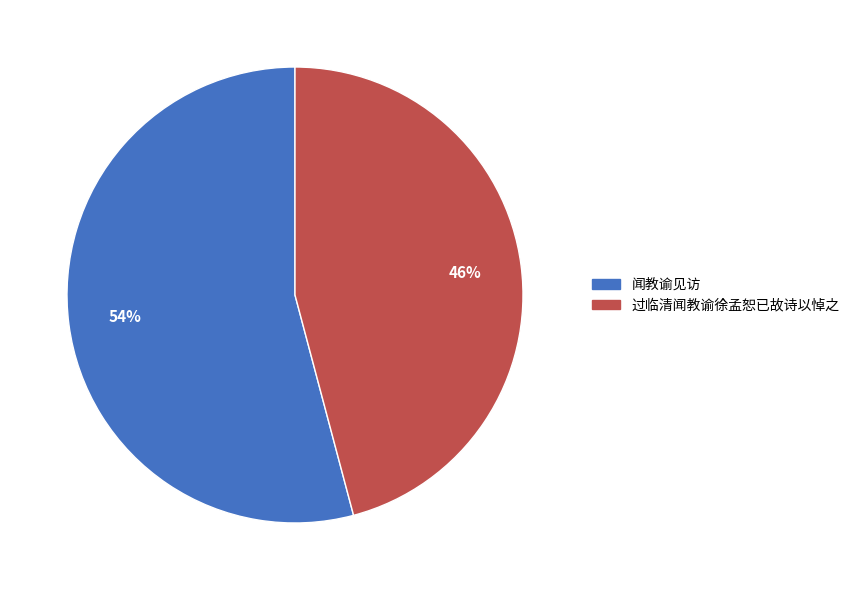

Rank the categories by value from highest to lowest.

闻教谕见访, 过临清闻教谕徐孟恕已故诗以悼之